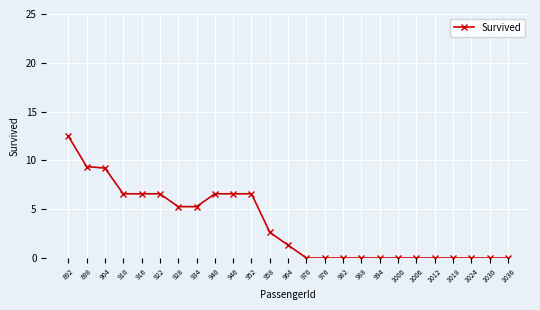

At which label does the data first exceed 1?

892